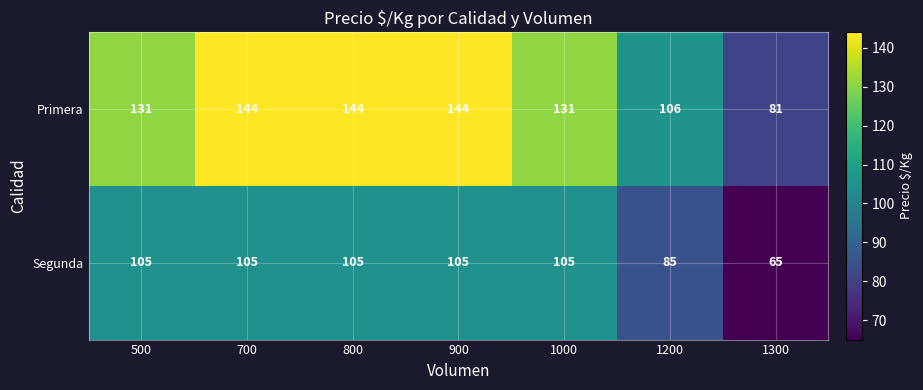

Reading left to right, list all the values displayed in this chart.

Primera: 131	144	144	144	131	106	81
Segunda: 105	105	105	105	105	85	65